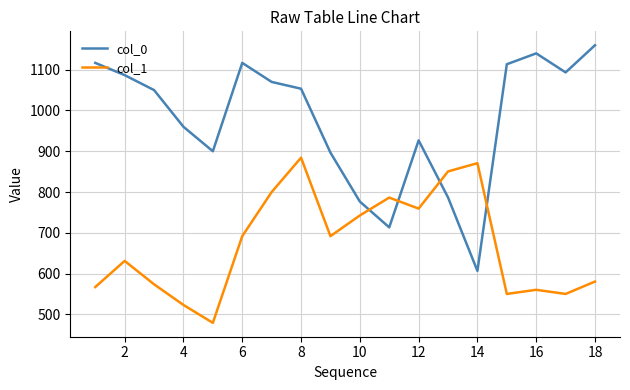

At how many categories does at least one series exceed 581?

18